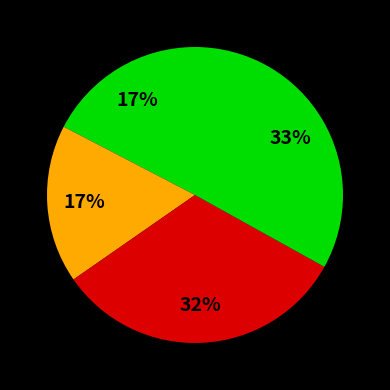

How many segments does this pie chart have?

4